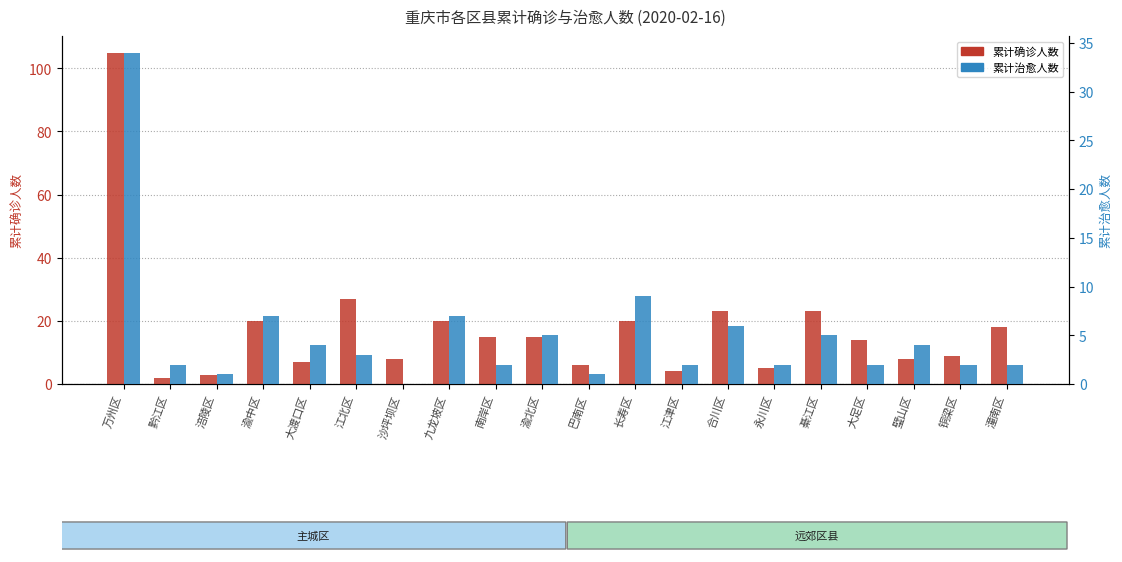

The value of 累计治愈人数 at 渝北区 is 5. True or false?

True